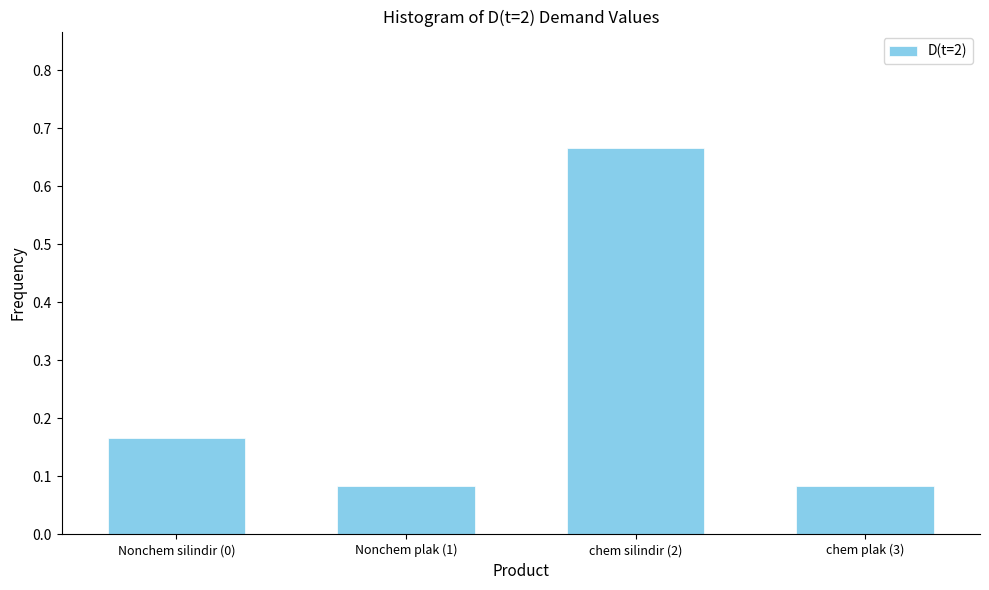

Between Nonchem silindir (0) and chem plak (3), which is larger?

Nonchem silindir (0)